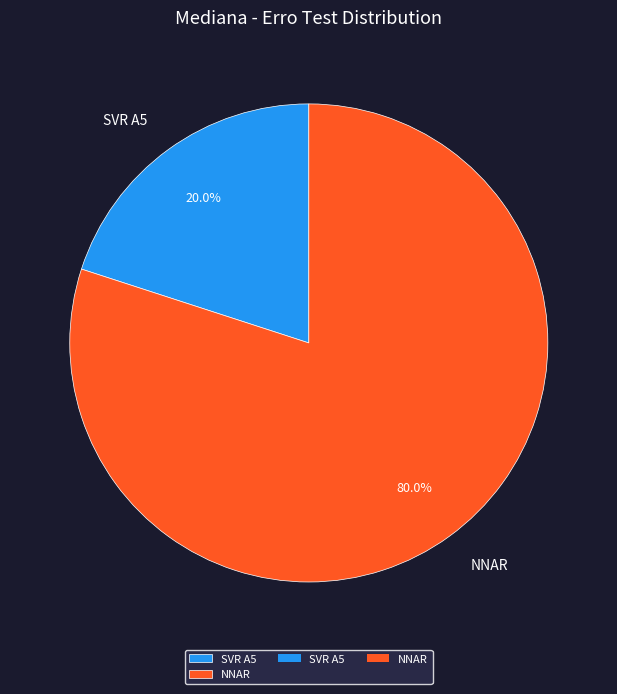

The SVR A5 slice represents 16% of the pie. True or false?

False